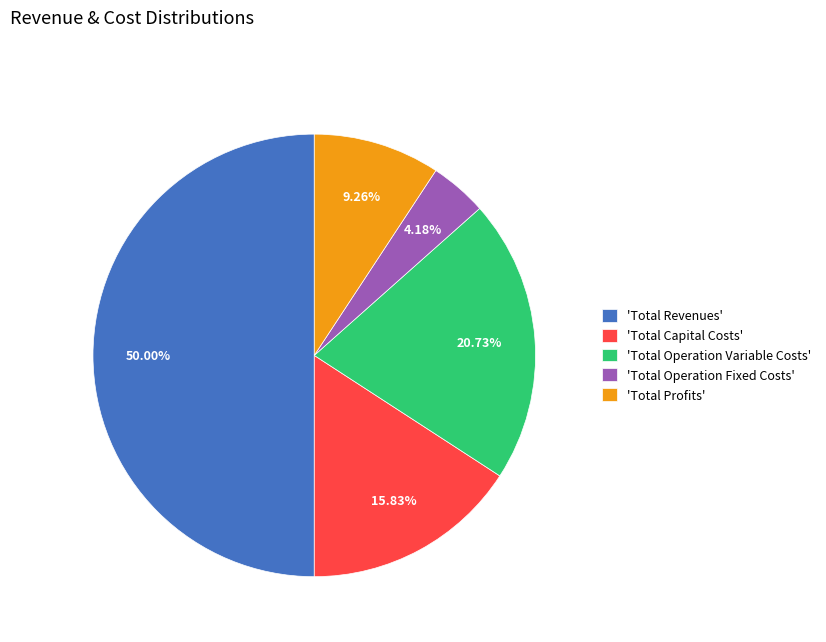

Does 'Total Operation Fixed Costs' represent more than half of the total?

No